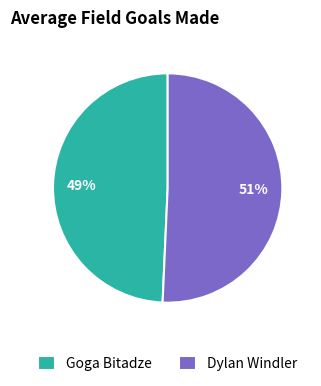

True or false: Dylan Windler accounts for 66% of the total.

False